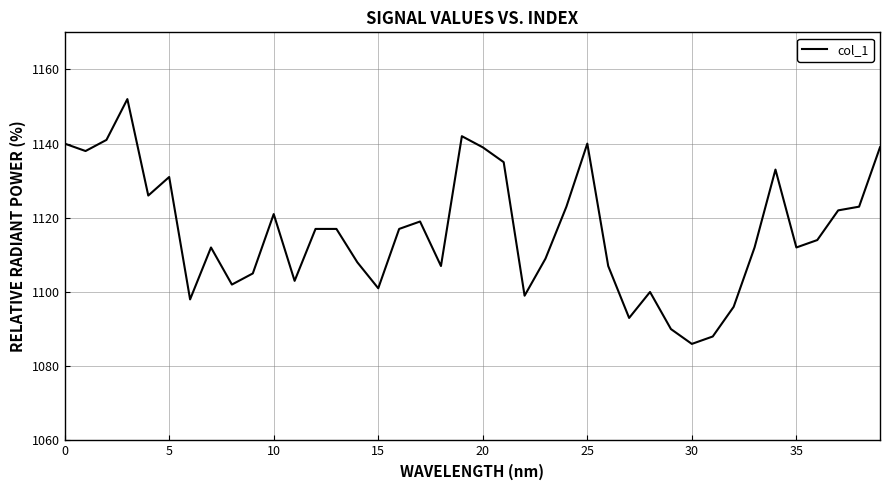

What is the smallest value displayed?

1086